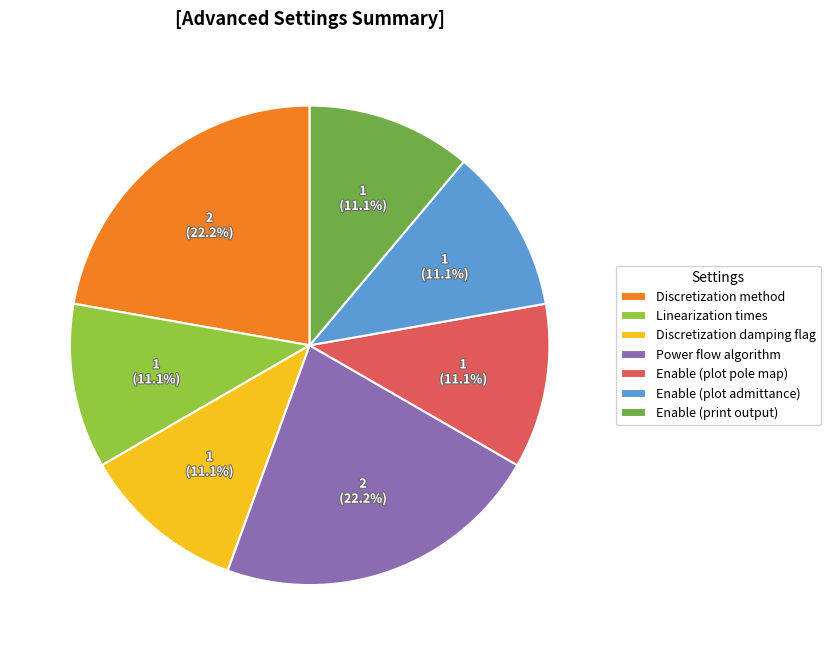

Is there any slice that represents more than half of the pie?

No